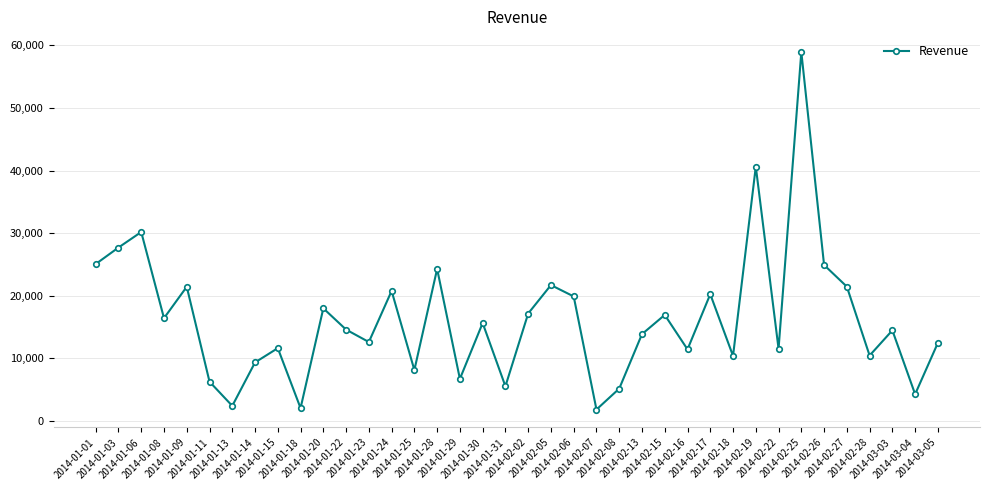

What is the smallest value displayed?

1817